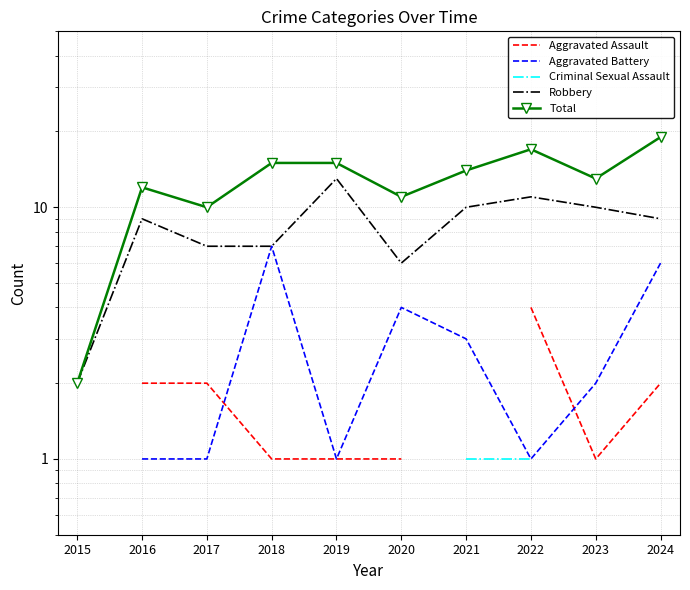

At which category does Aggravated Battery reach its first local valley?

2019